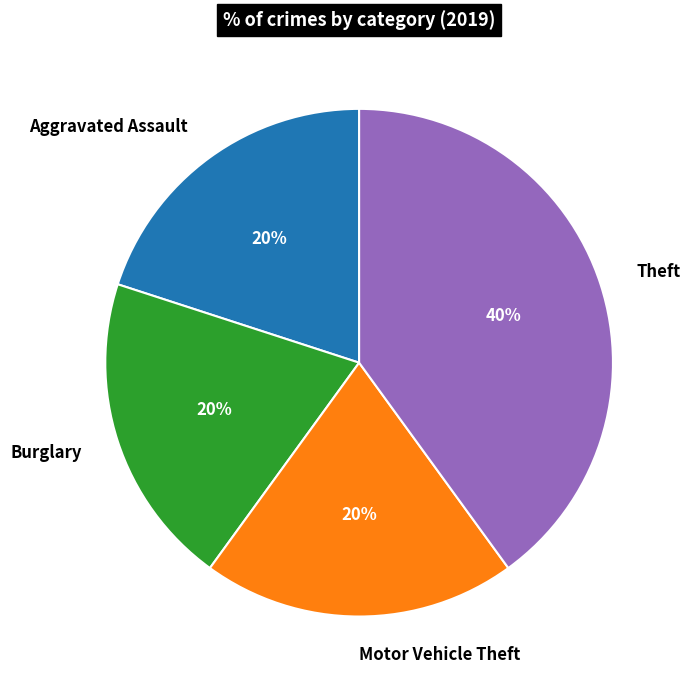

To the nearest percent, what percentage of the pie is Aggravated Assault?

20%